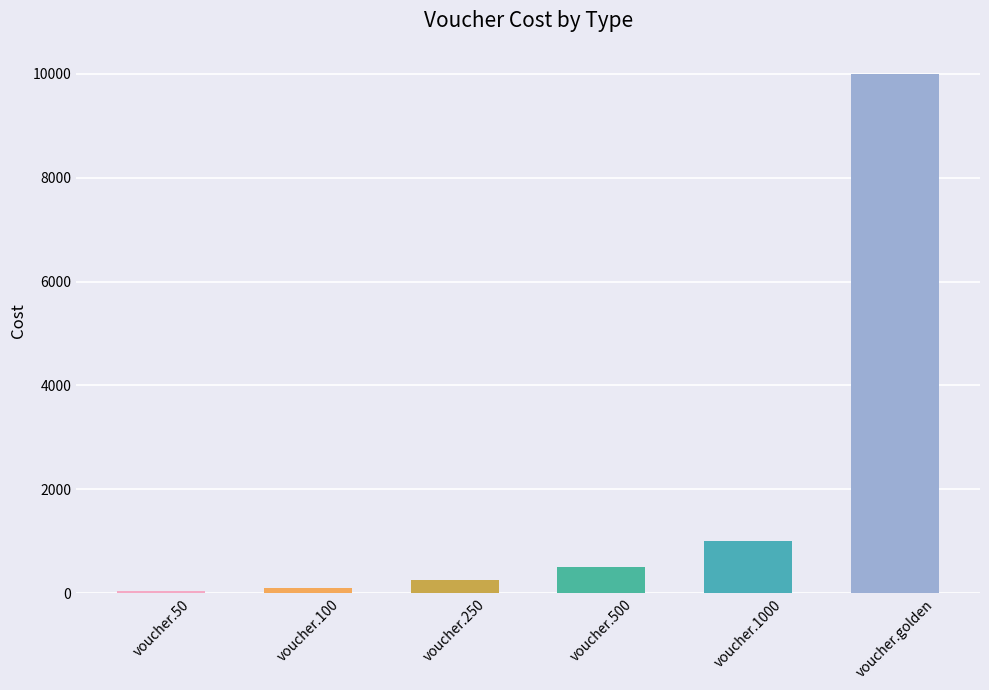

Approximately how many times larger is the value at voucher.500 compared to voucher.50?

10.0